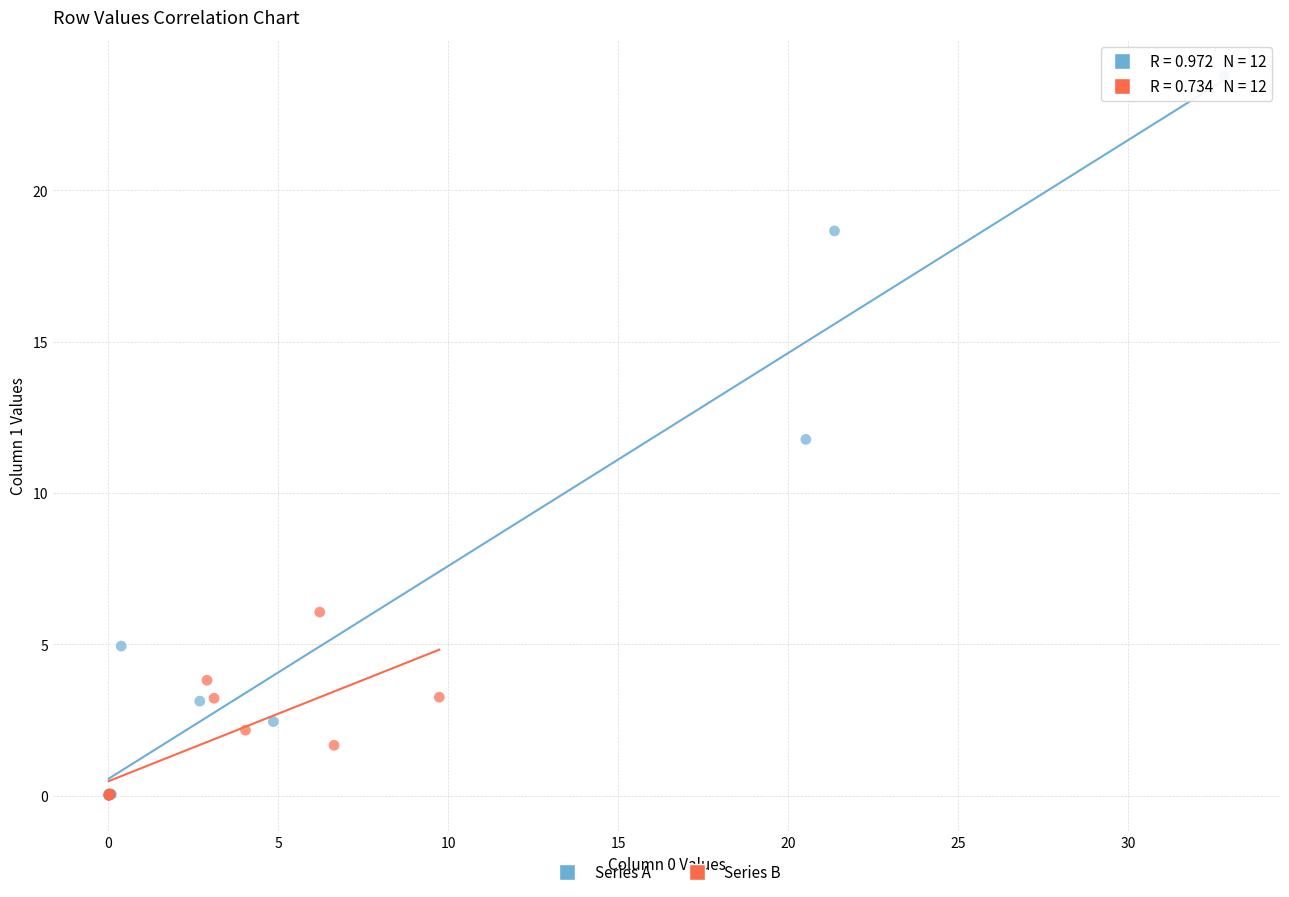

Which series contains the highest Y value?

Series A